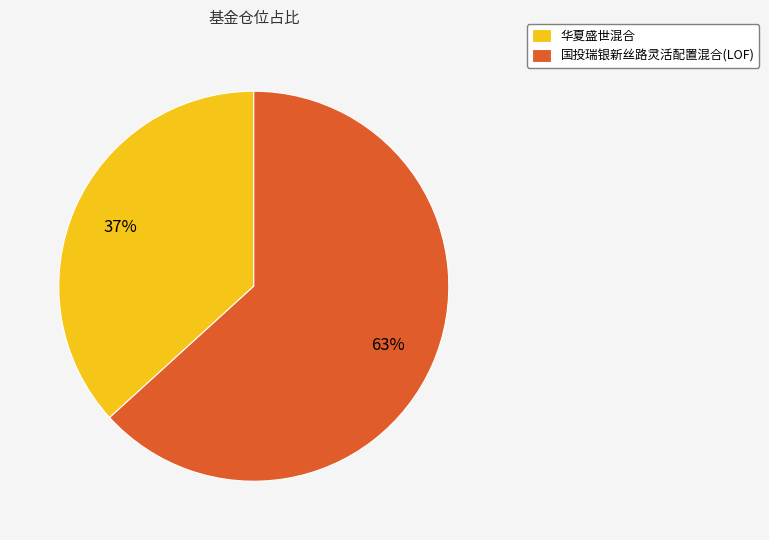

Is the sum of 国投瑞银新丝路灵活配置混合(LOF) and 华夏盛世混合 greater than half?

Yes